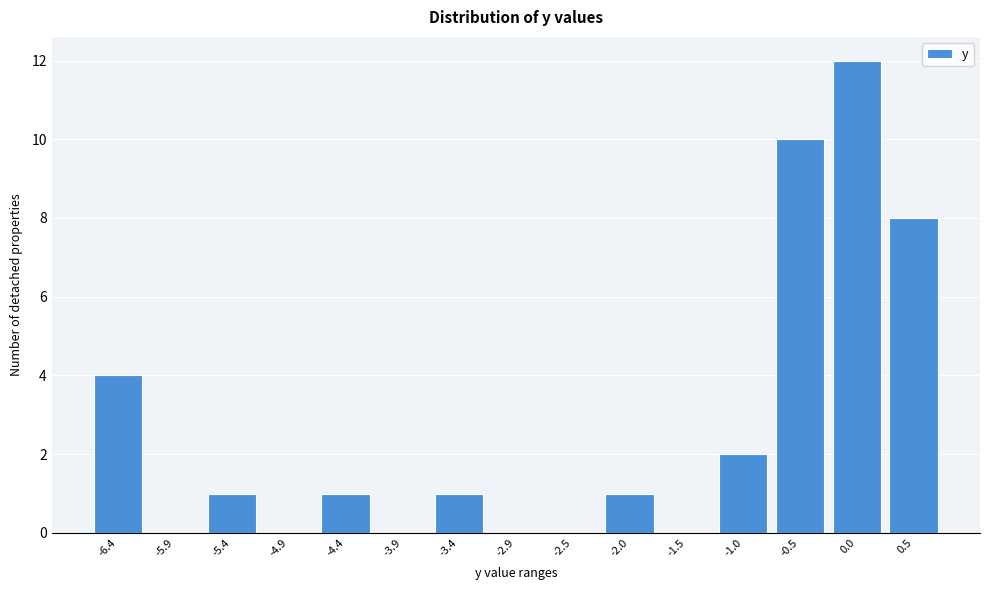

Reading left to right, transcribe all the data shown in this chart.

-6.4=4	-5.9=0	-5.4=1	-4.9=0	-4.4=1	-3.9=0	-3.4=1	-2.9=0	-2.5=0	-2.0=1	-1.5=0	-1.0=2	-0.5=10	0.0=12	0.5=8